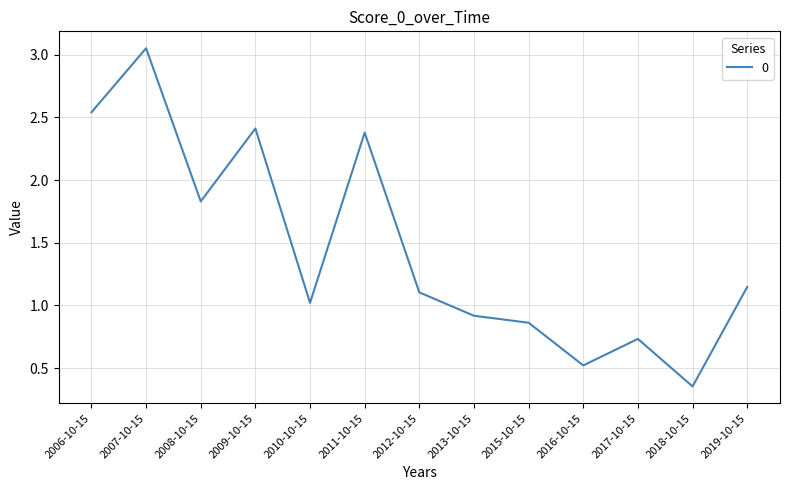

List the labels in order of value, largest first.

2007-10-15, 2006-10-15, 2009-10-15, 2011-10-15, 2008-10-15, 2019-10-15, 2012-10-15, 2010-10-15, 2013-10-15, 2015-10-15, 2017-10-15, 2016-10-15, 2018-10-15